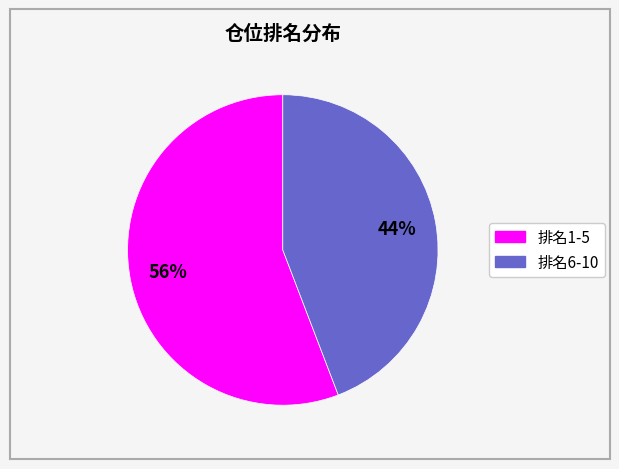

Does any single category account for the majority?

Yes